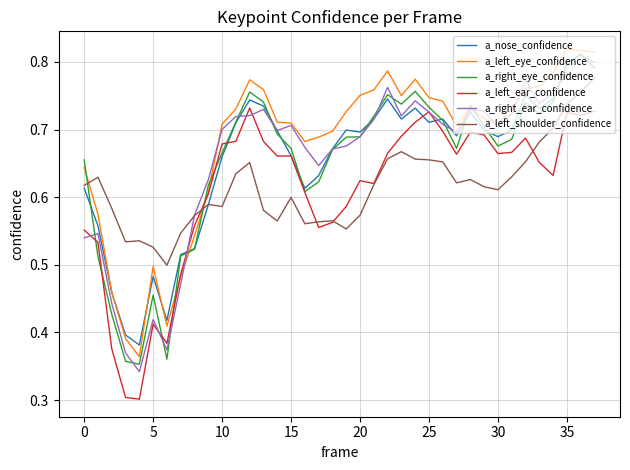

Which series has the largest total across all categories?

a_left_eye_confidence